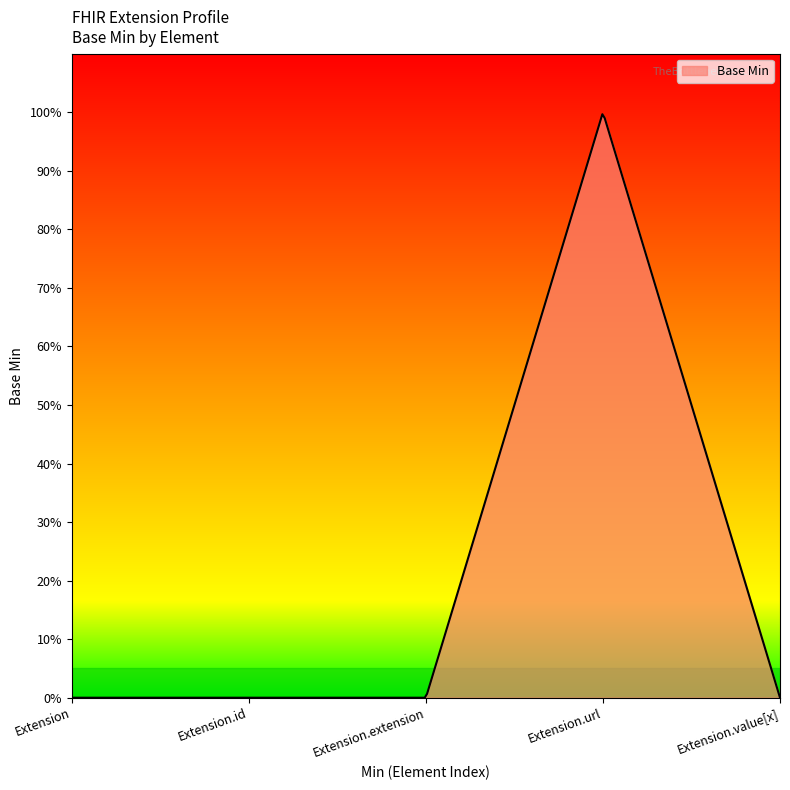

Reading right to left, what are all the values shown in this chart?

Extension.value[x]=0	Extension.url=1	Extension.extension=0	Extension.id=0	Extension=0